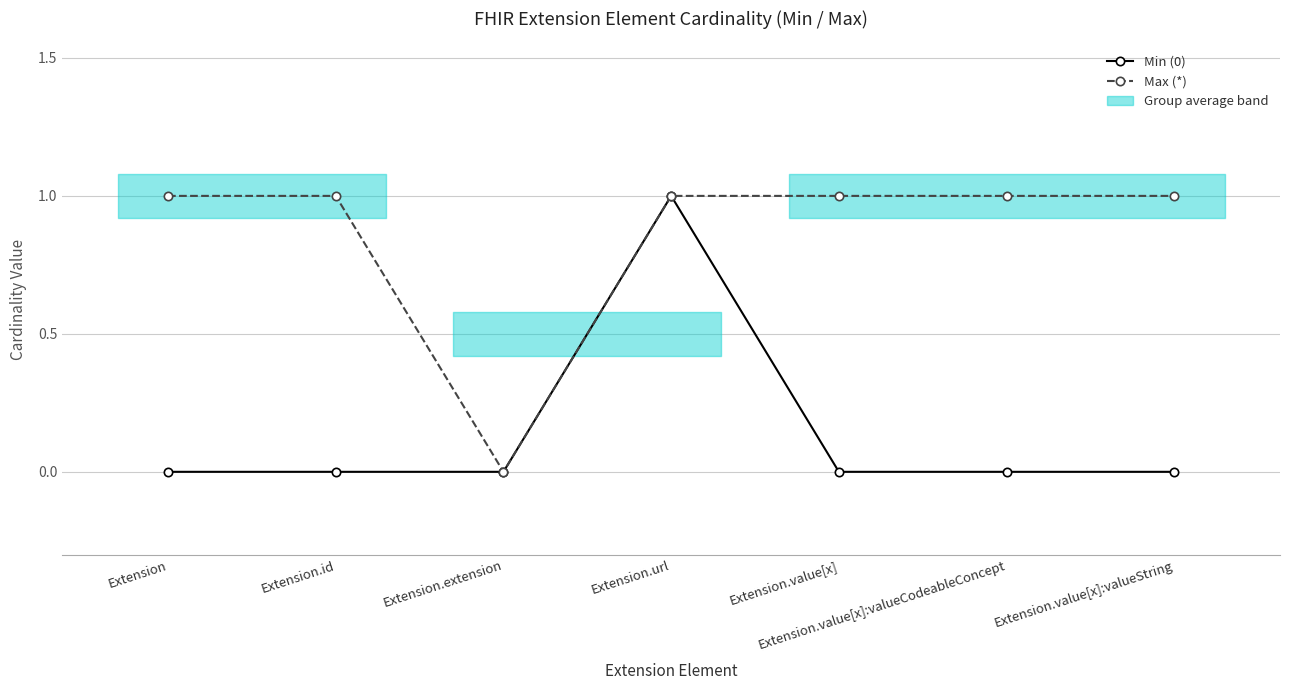

What is the sum of all Min (0) values?

1